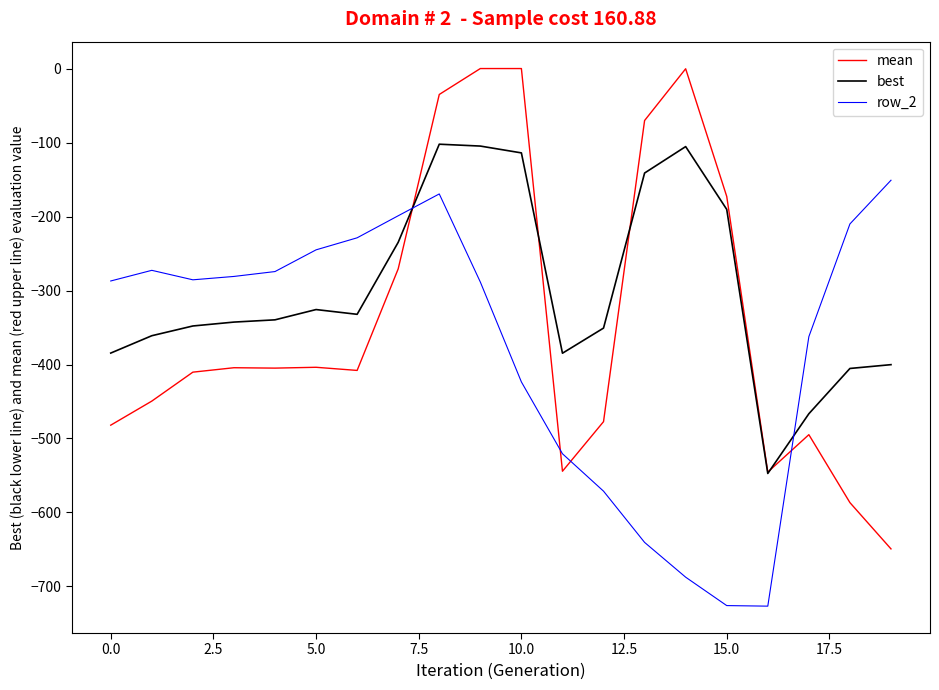

Rank the series by their average value, from highest to lowest.

best, mean, row_2